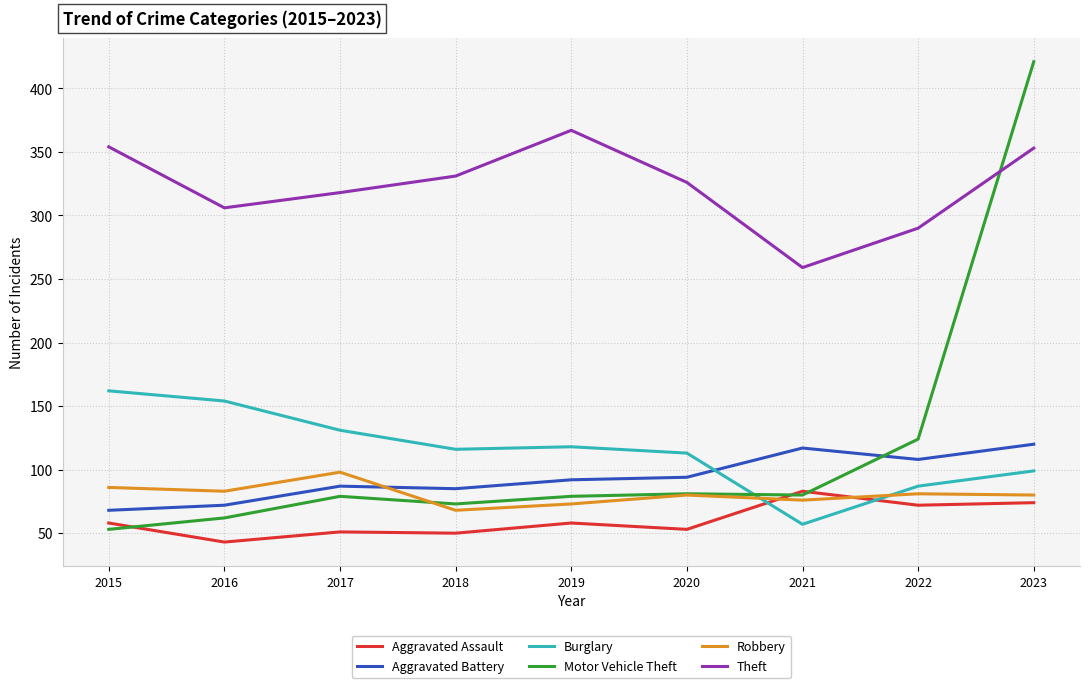

What is the spread (max minus min) of values at 2019?

309